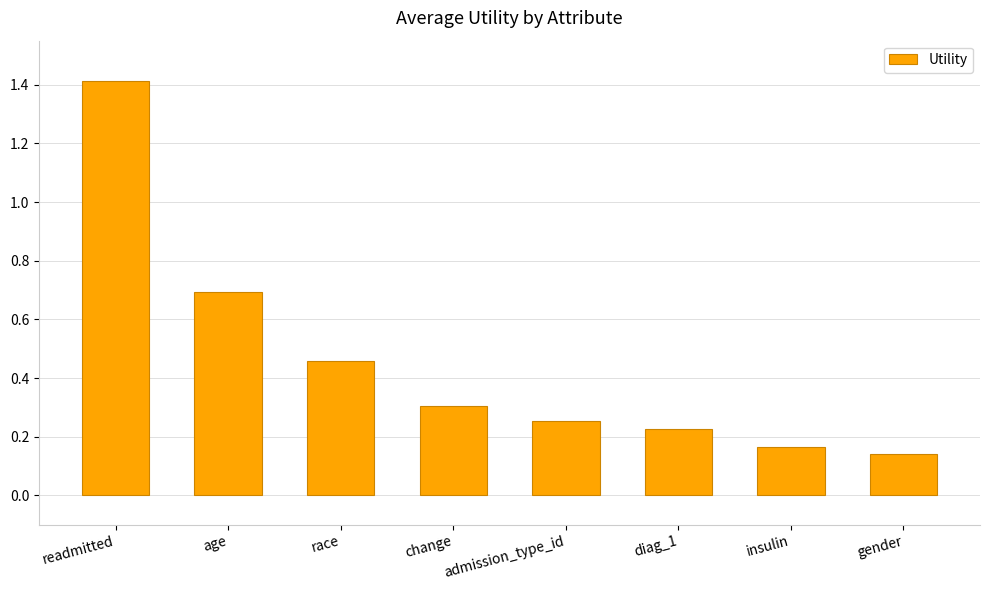

Is it true that the value at change is 0.2?

False